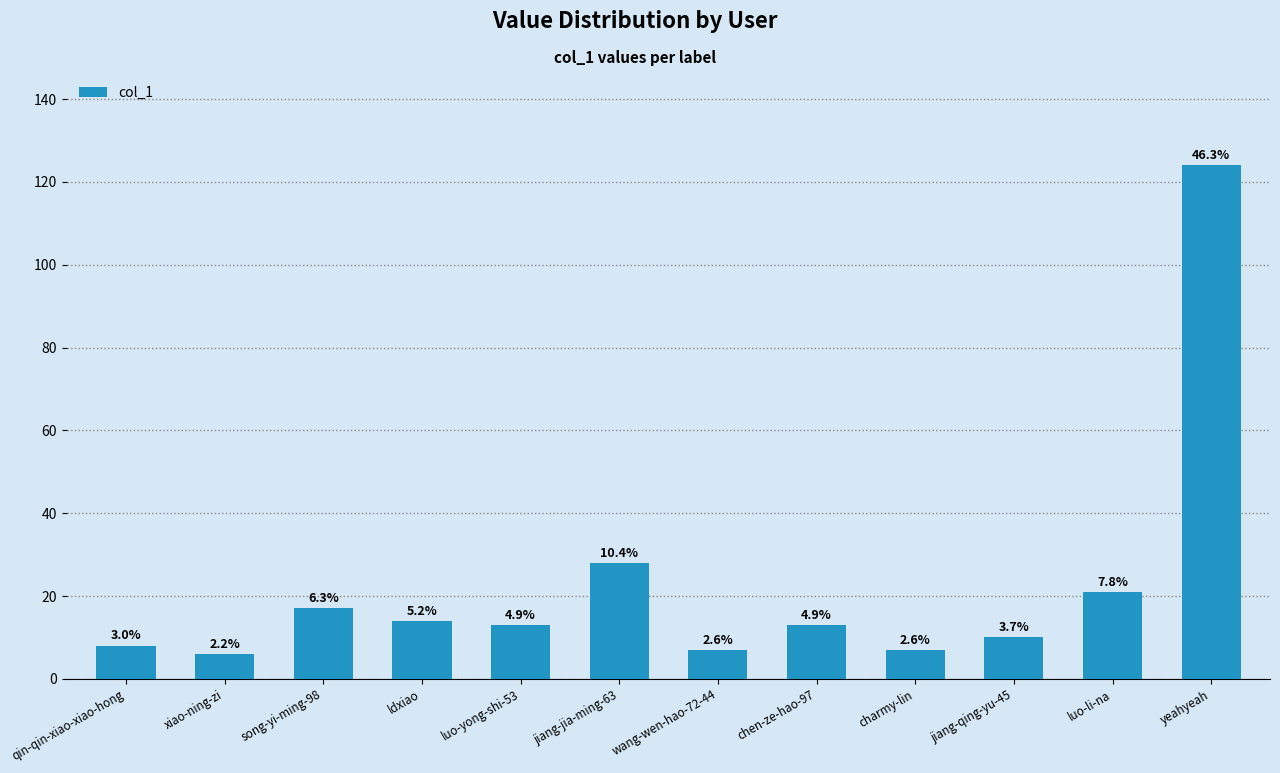

Reading right to left, extract all data points from this chart.

yeahyeah=124	luo-li-na=21	jiang-qing-yu-45=10	charmy-lin=7	chen-ze-hao-97=13	wang-wen-hao-72-44=7	jiang-jia-ming-63=28	luo-yong-shi-53=13	ldxiao=14	song-yi-ming-98=17	xiao-ning-zi=6	qin-qin-xiao-xiao-hong=8